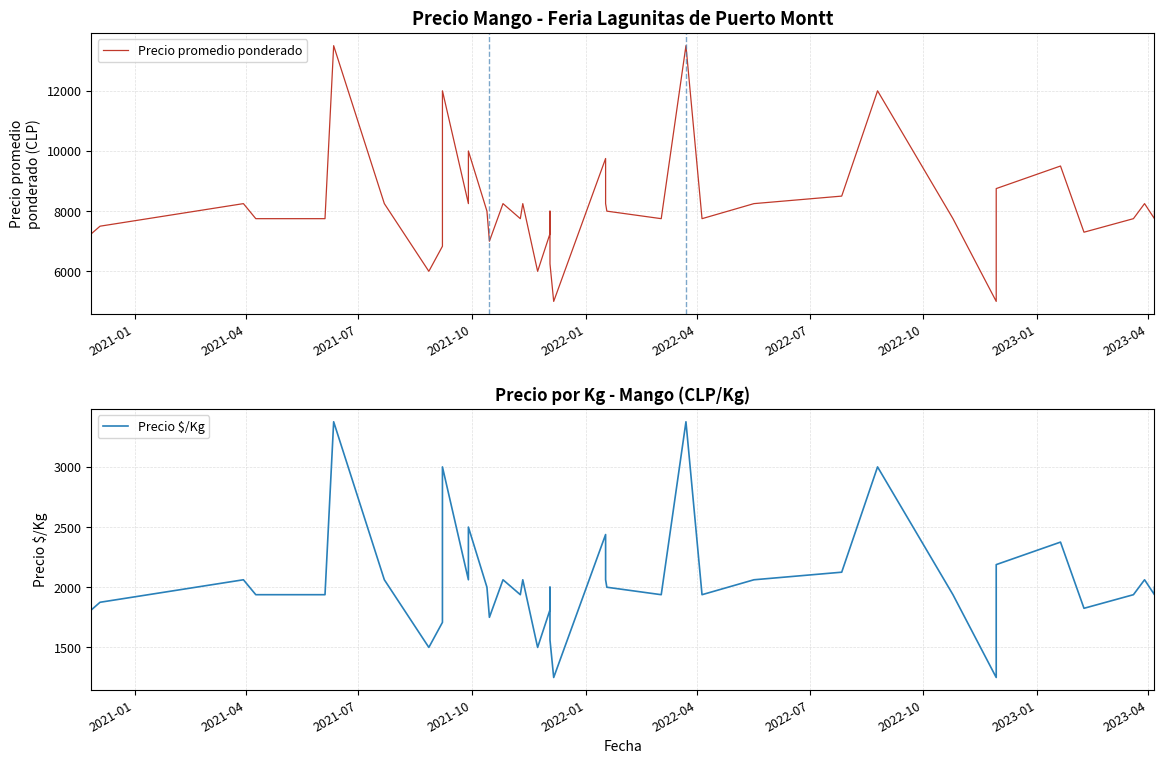

What is the highest value of the Precio promedio ponderado series?

13500